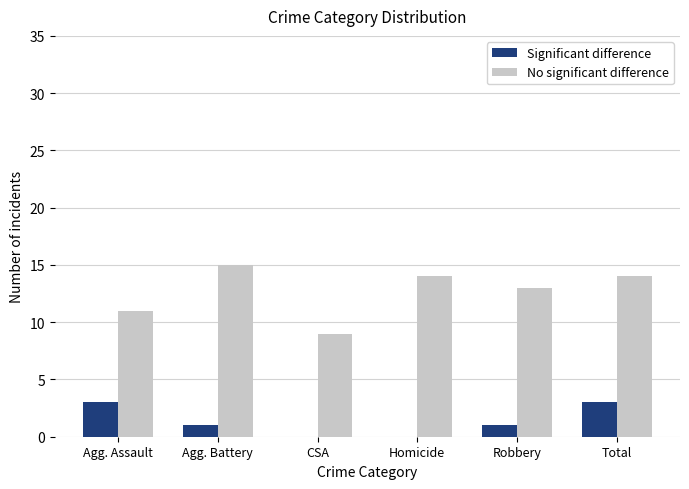

Which label corresponds to the largest value in the chart?

Agg. Battery